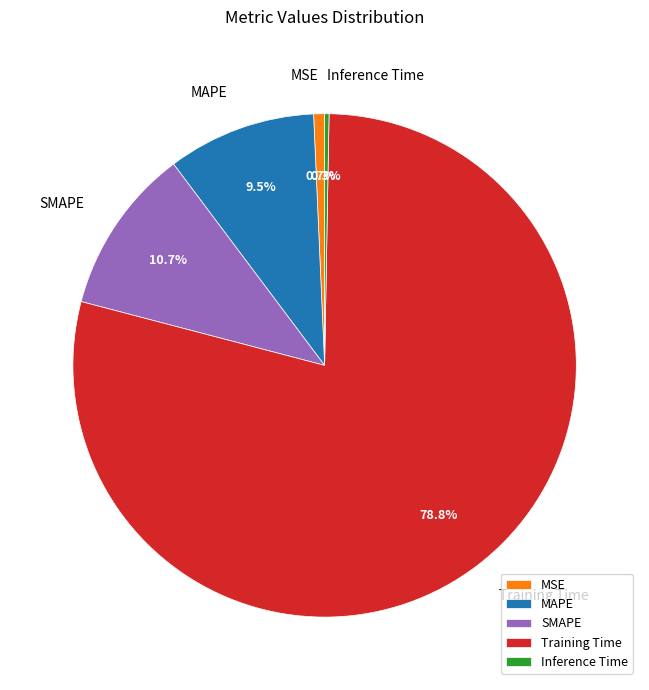

To the nearest percent, what percentage of the pie is SMAPE?

11%